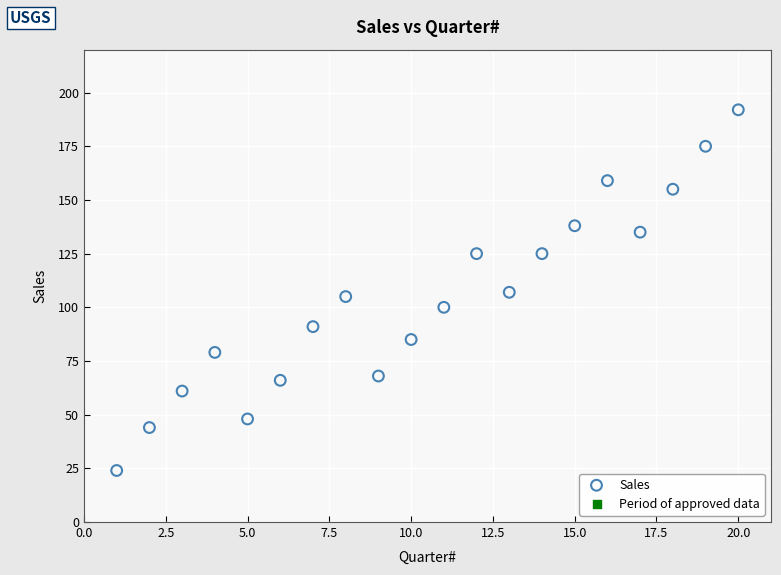

What is the range of Y values (max minus min)?

168